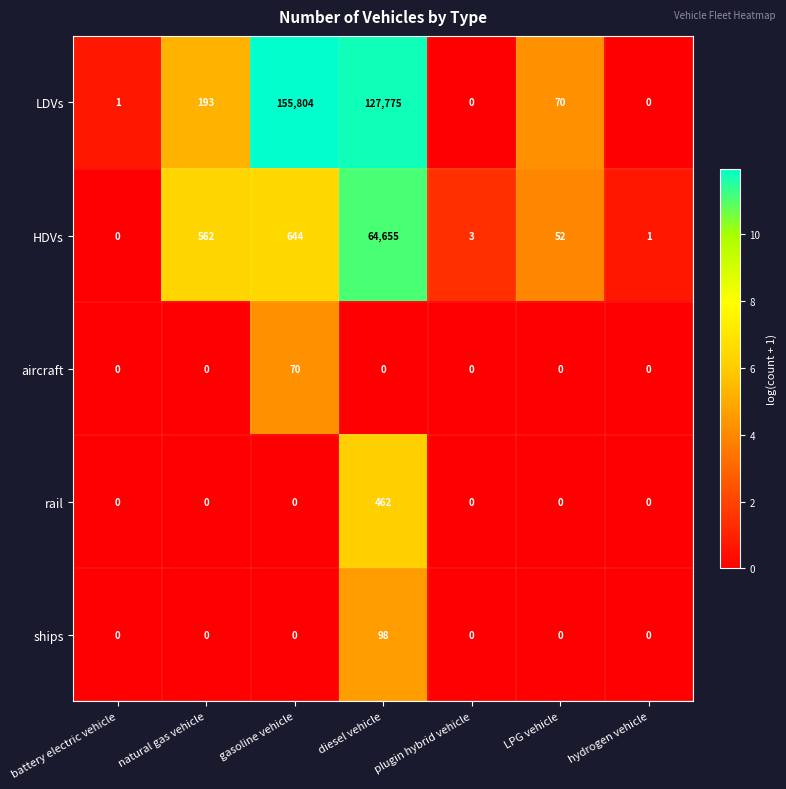

How many data points does each series have?

7